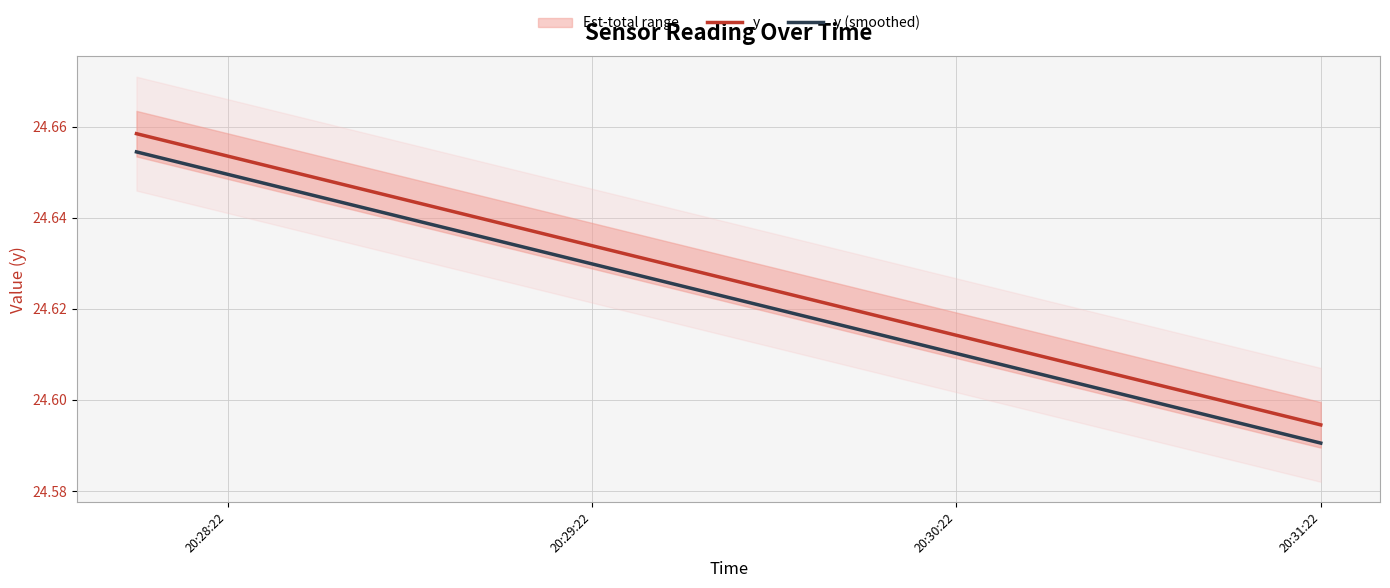

True or false: y (smoothed) and y intersect in this chart.

False